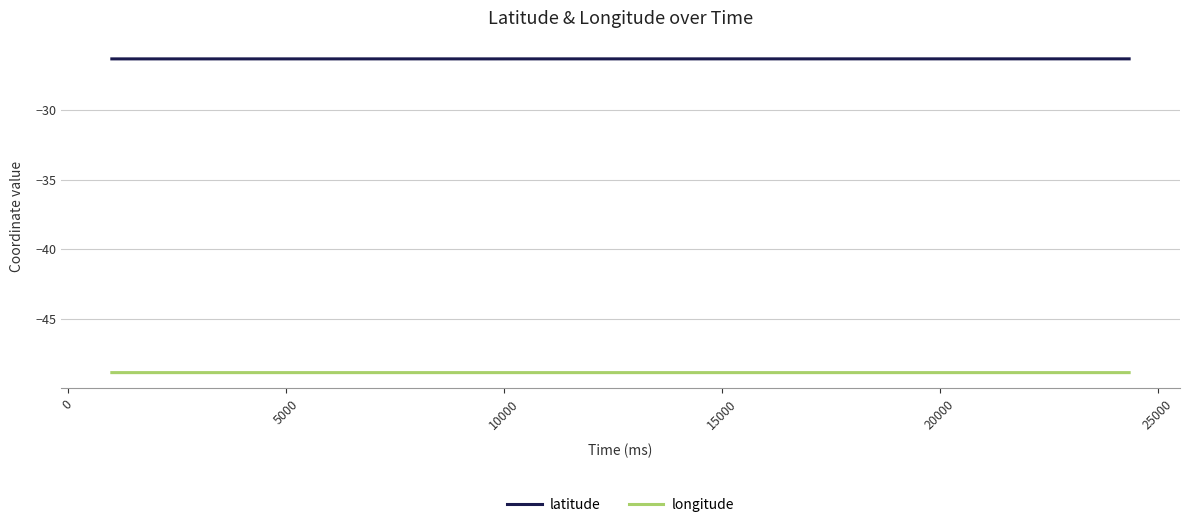

True or false: longitude has more than 2 interior local peaks.

True